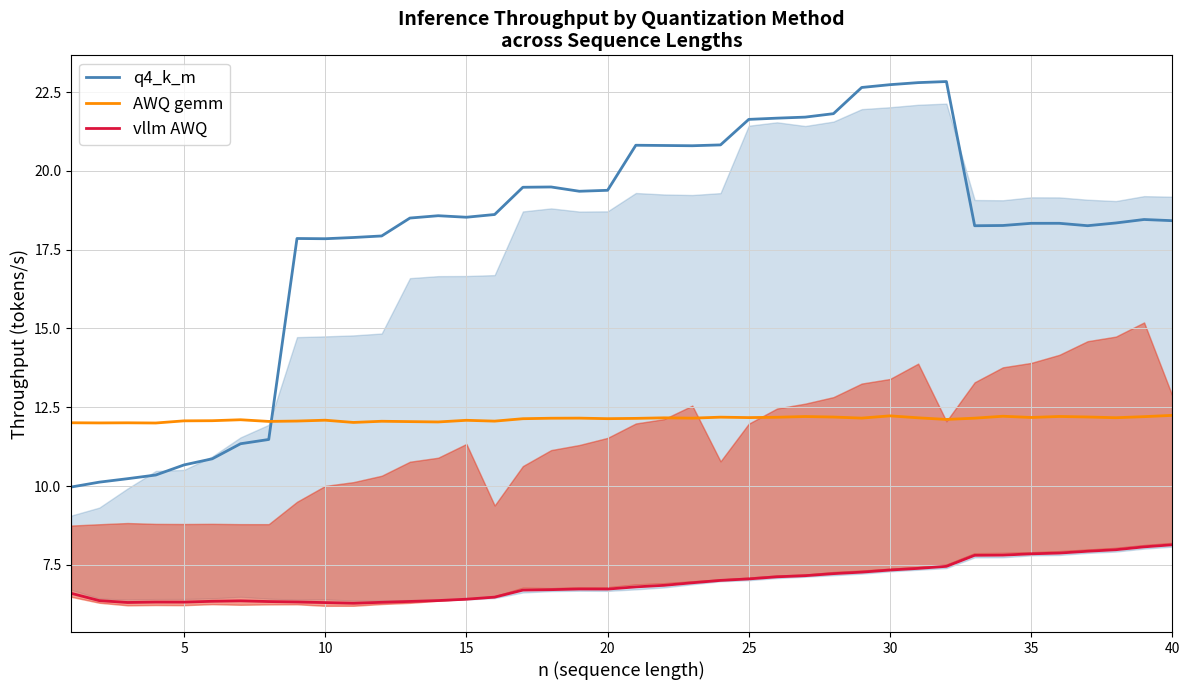

Reading right to left, what are all the values shown in this chart?

q4_k_m: 18.4	18.5	18.3	18.3	18.3	18.3	18.3	18.3	22.8	22.8	22.7	22.6	21.8	21.7	21.7	21.6	20.8	20.8	20.8	20.8	19.4	19.4	19.5	19.5	18.6	18.5	18.6	18.5	17.9	17.9	17.8	17.9	11.5	11.3	10.9	10.7	10.4	10.2	10.1	10.0
AWQ gemm: 12.2	12.2	12.2	12.2	12.2	12.2	12.2	12.2	12.1	12.2	12.2	12.2	12.2	12.2	12.2	12.2	12.2	12.2	12.2	12.1	12.1	12.2	12.2	12.1	12.1	12.1	12.0	12.0	12.1	12.0	12.1	12.1	12.1	12.1	12.1	12.1	12.0	12.0	12.0	12.0
vllm AWQ: 8.1	8.1	8.0	7.9	7.9	7.9	7.8	7.8	7.5	7.4	7.3	7.3	7.2	7.2	7.1	7.1	7.0	6.9	6.9	6.8	6.7	6.7	6.7	6.7	6.5	6.4	6.4	6.3	6.3	6.3	6.3	6.3	6.3	6.4	6.3	6.3	6.3	6.3	6.4	6.6